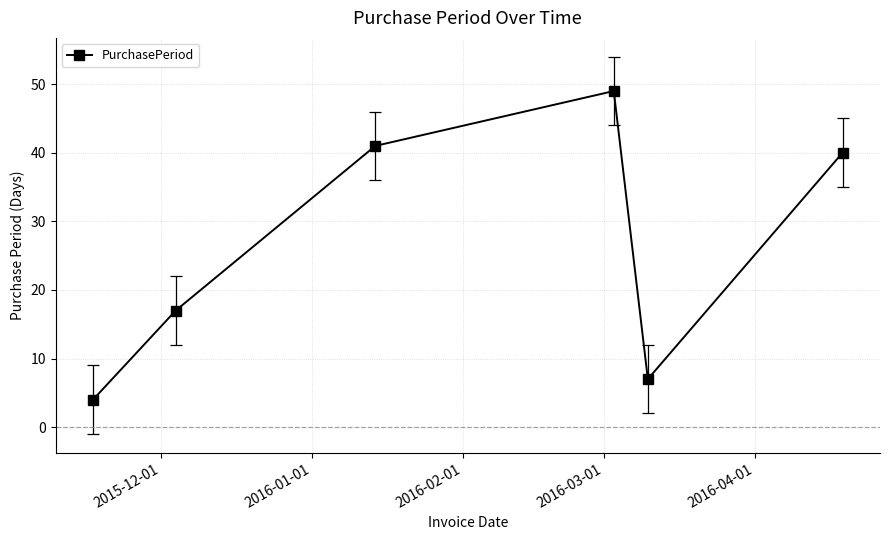

Reading left to right, list all the values displayed in this chart.

4	17	41	49	7	40